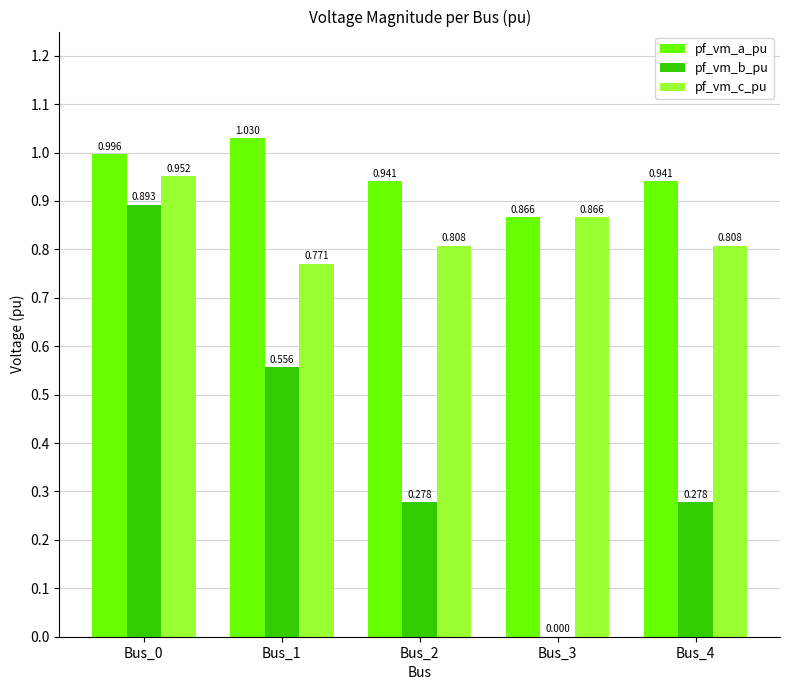

Between Bus_3 and Bus_4, which series saw the biggest shift?

pf_vm_b_pu